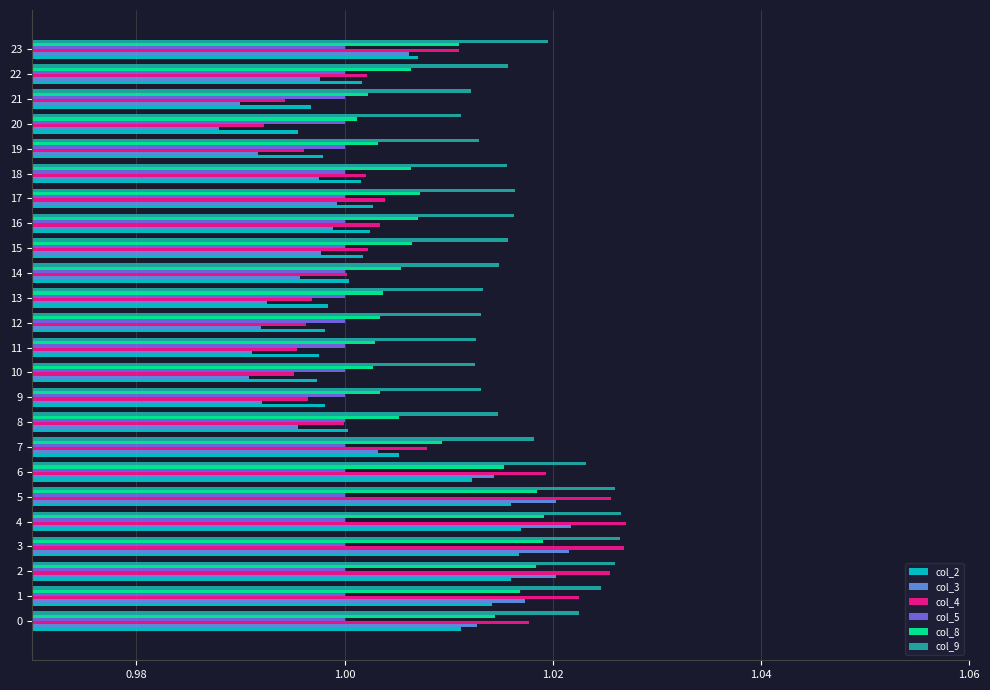

How many col_9 values are between 1 and 2?

24